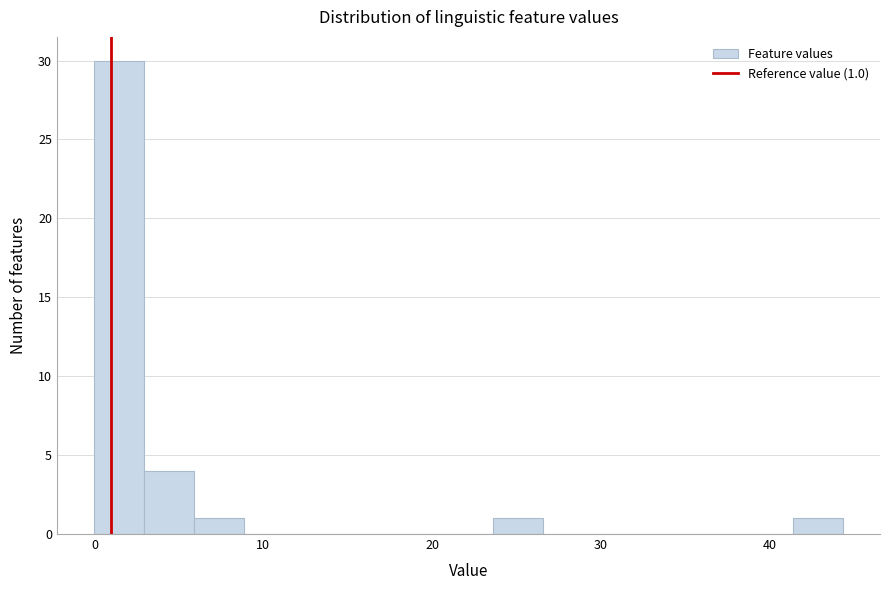

Read against the x-axis, roughly where is the centre of the tallest bar?

1